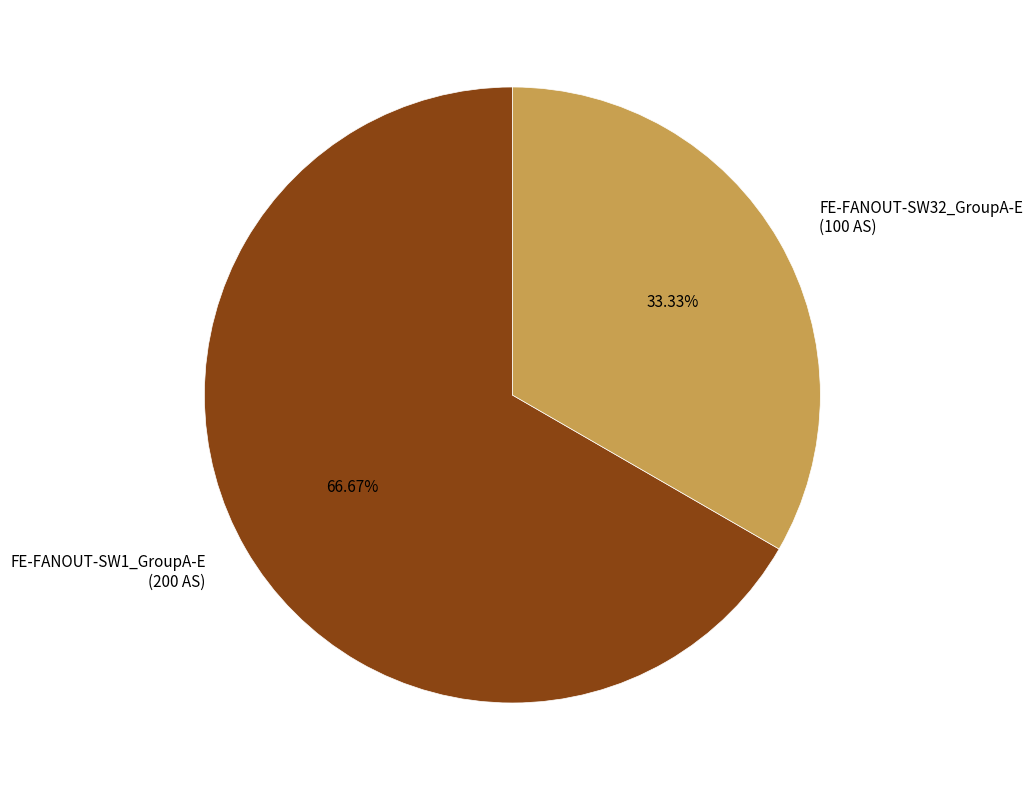

What is the ratio of the value at FE-FANOUT-SW1_GroupA-E to the value at FE-FANOUT-SW32_GroupA-E?

2.0